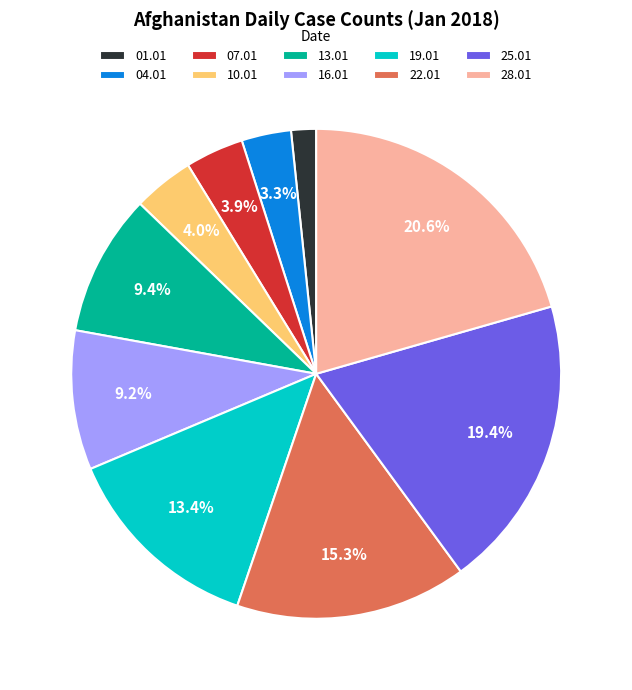

Which category has the biggest portion of the pie?

28.01